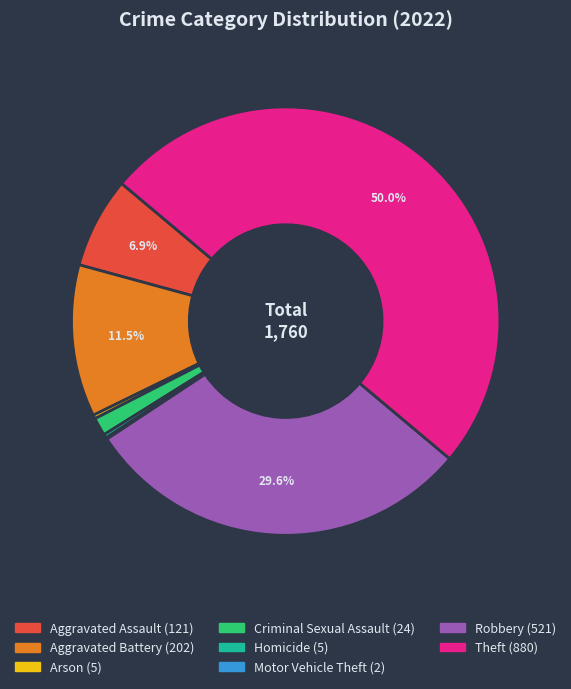

What percentage do Aggravated Battery and Aggravated Assault together represent?

18.4%